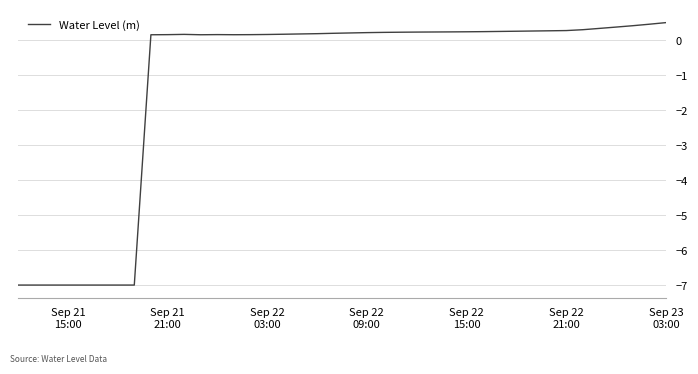

How many values are below 0?

8